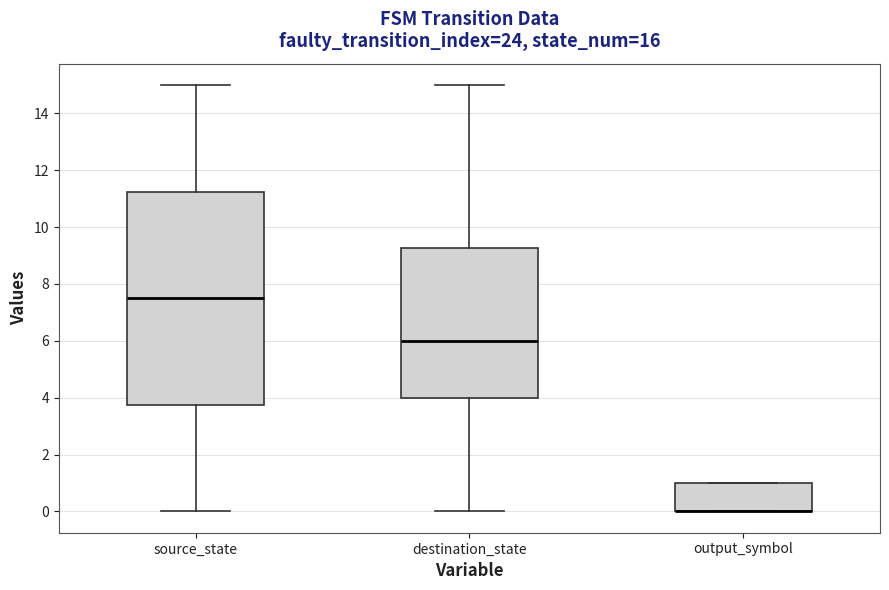

Reading left to right, transcribe this box plot: for each box, give where its median line is, the range the box spans, and where its two whiskers end, as read against the y-axis. The values are not printed on the chart, so give them approximately, as read against the axis.

source_state: median 7.6, box 3.8 to 11.2, whiskers 0.0 to 15.0
destination_state: median 6.0, box 4.0 to 9.2, whiskers 0.0 to 15.0
output_symbol: median 0.0 (drawn on the box's lower edge), box 0.0 to 1.0, whiskers 0.0 to 1.0